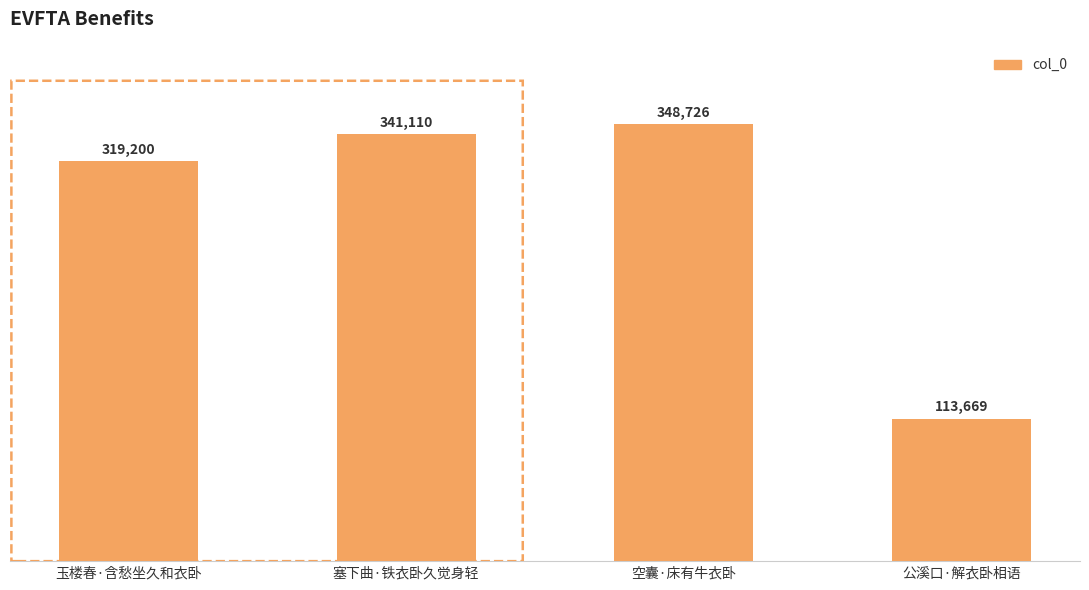

At which category does the chart reach its peak across all series?

空囊·床有牛衣卧